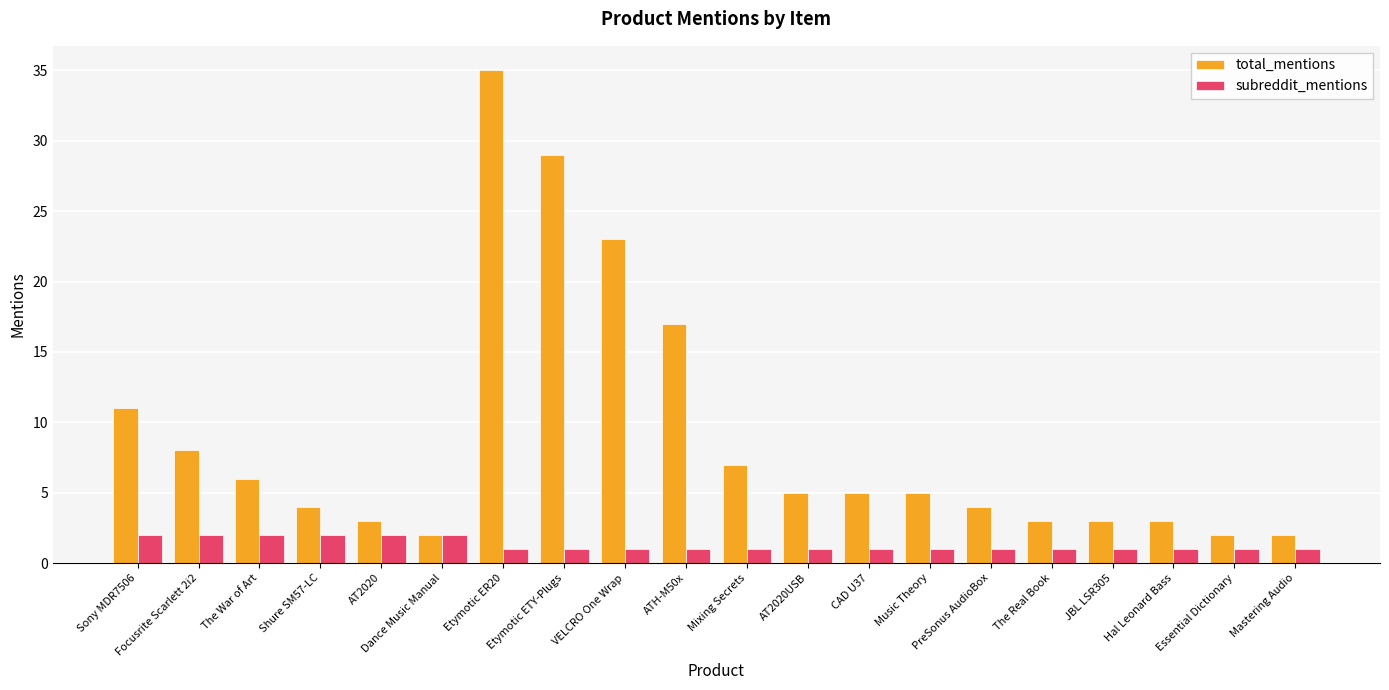

List the series in order of their peak value, lowest first.

subreddit_mentions, total_mentions